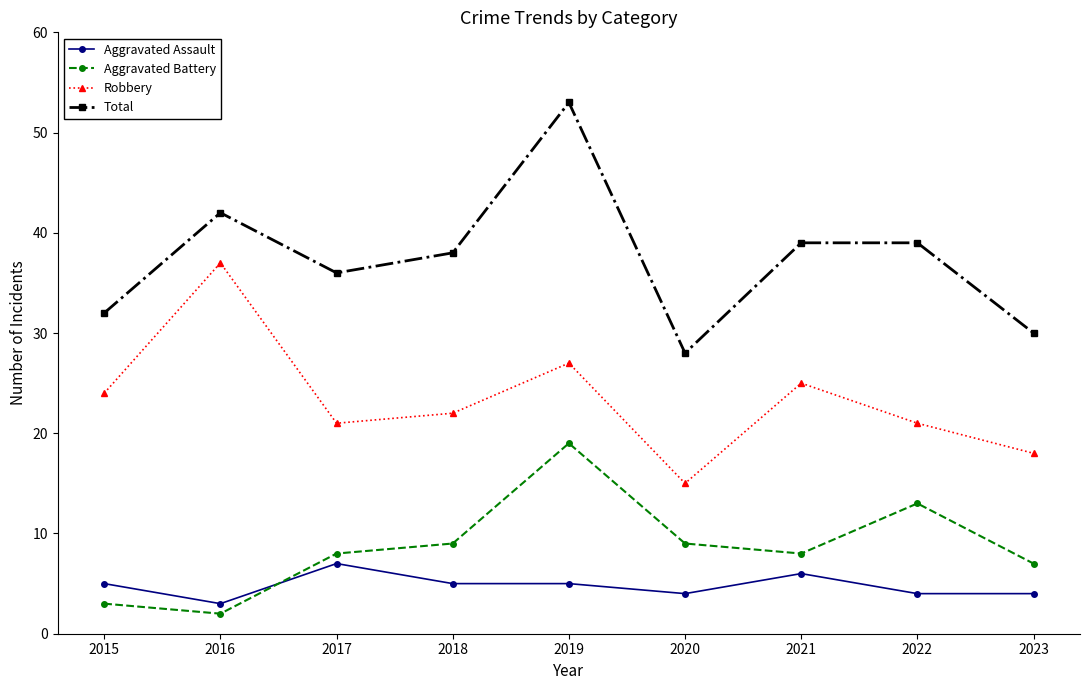

The Robbery series shows 11 at 2018. True or false?

False